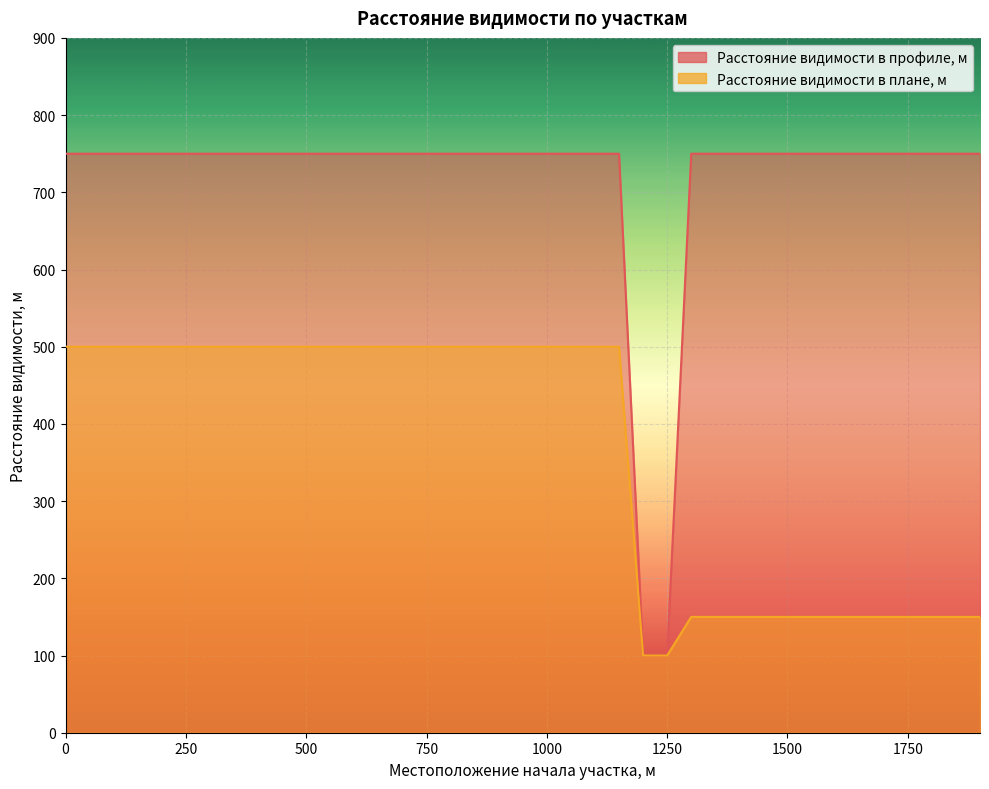

True or false: Расстояние видимости в профиле, м has more than 2 interior local peaks.

False